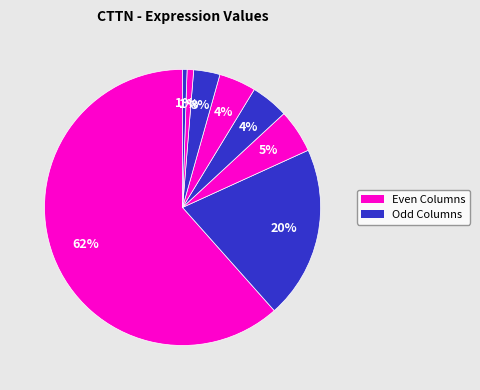

Is there any slice that represents more than half of the pie?

Yes